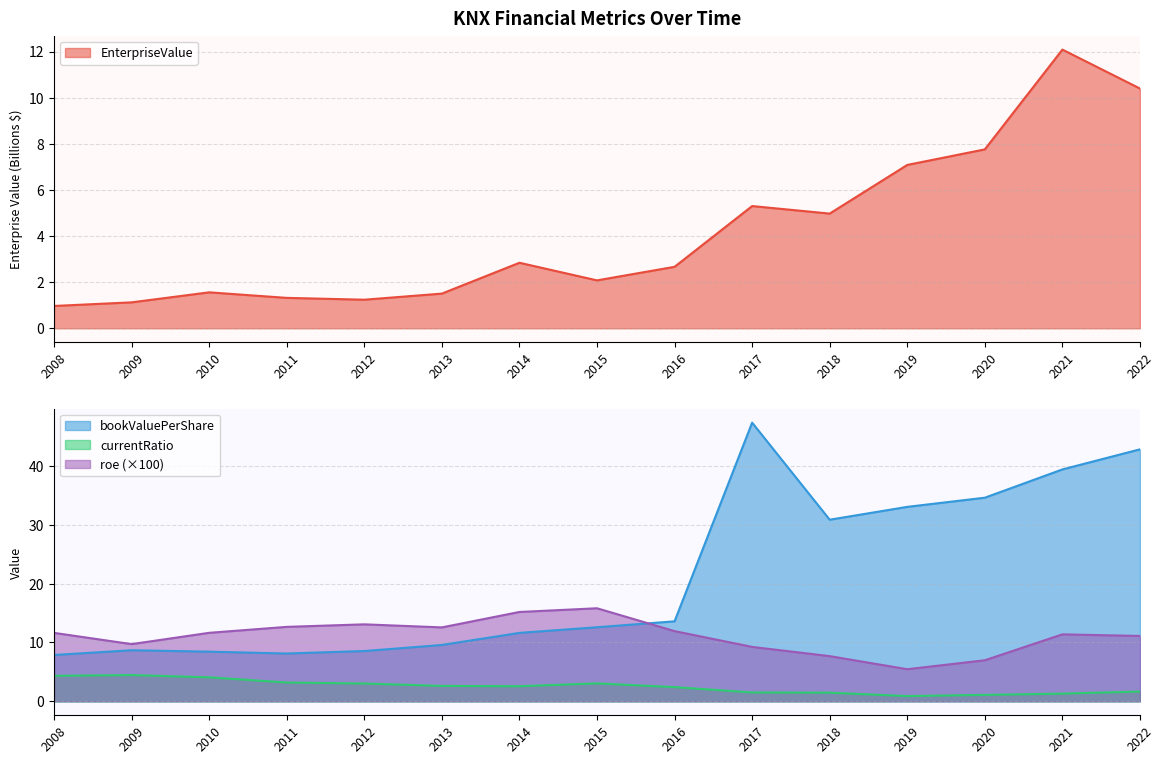

Which series has the largest total across all categories?

bookValuePerShare